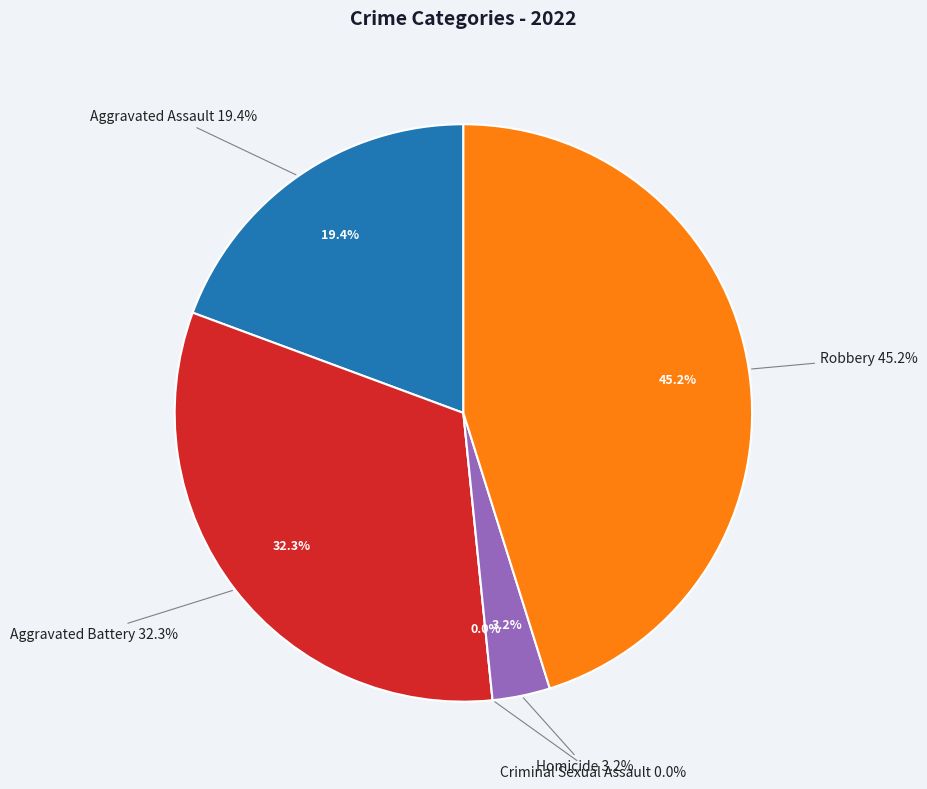

To the nearest percent, what portion does Robbery represent?

45%